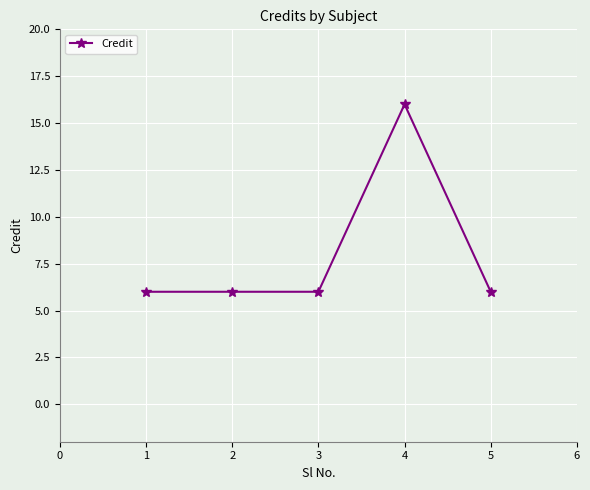

True or false: the data shows 10 at 2.

False